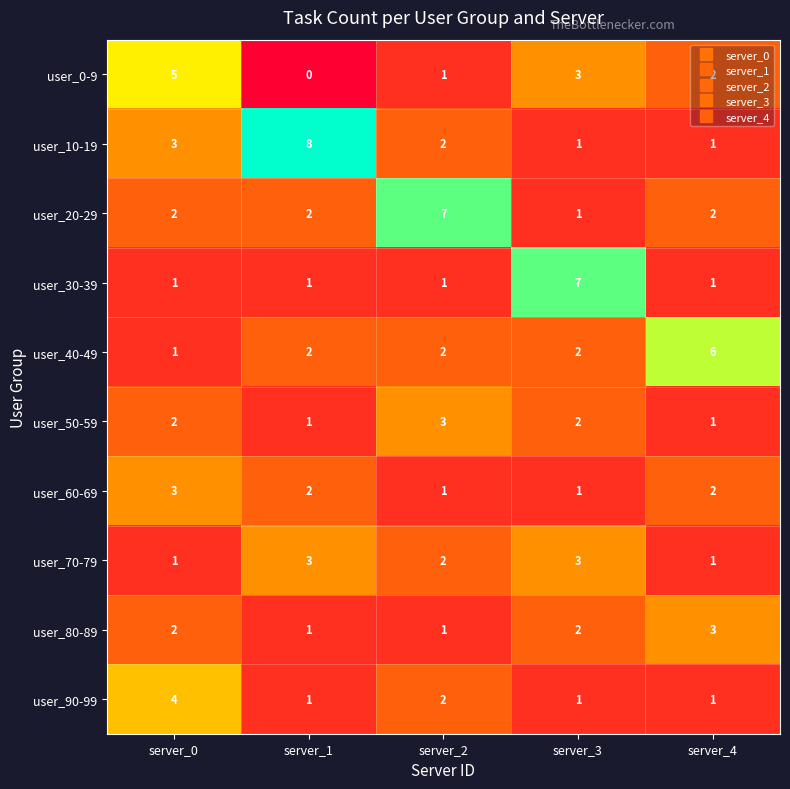

At which category is the sum across all series the highest?

server_0